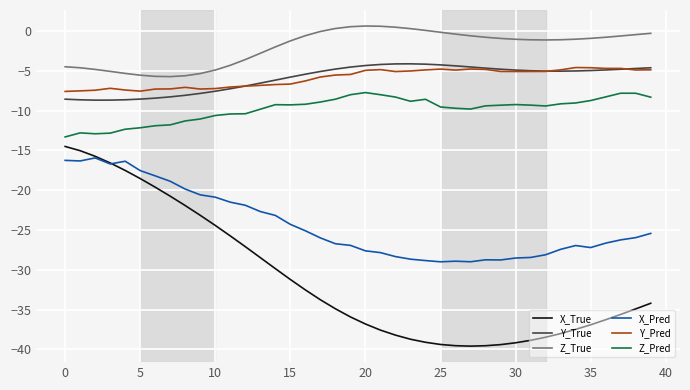

Which series has the widest spread of values?

X_True